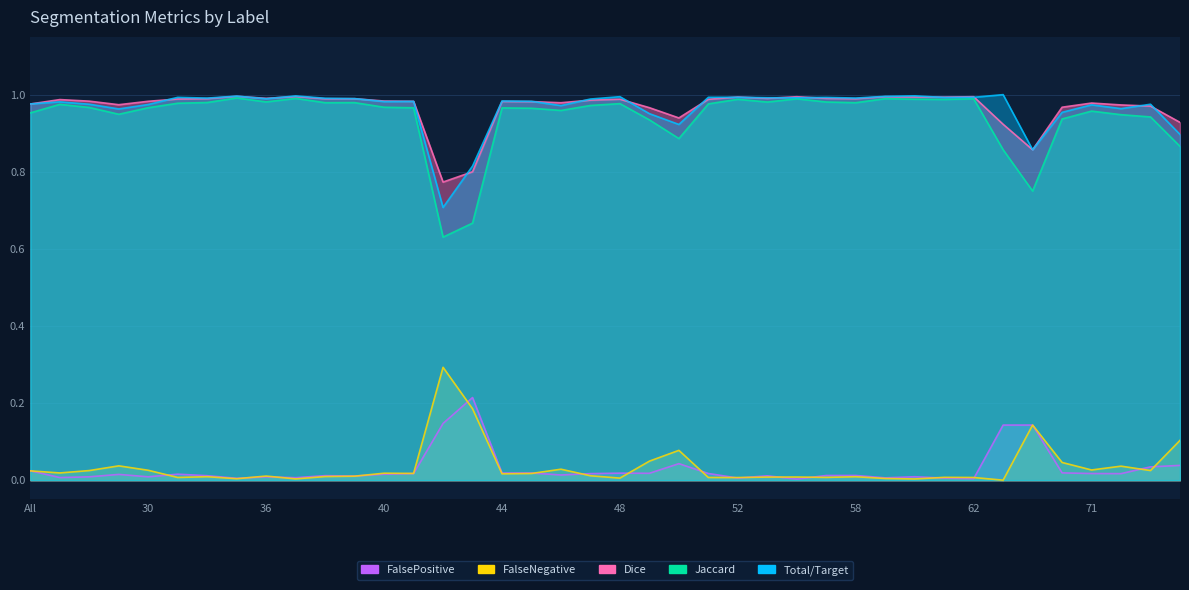

Count the number of data series in this chart.

5